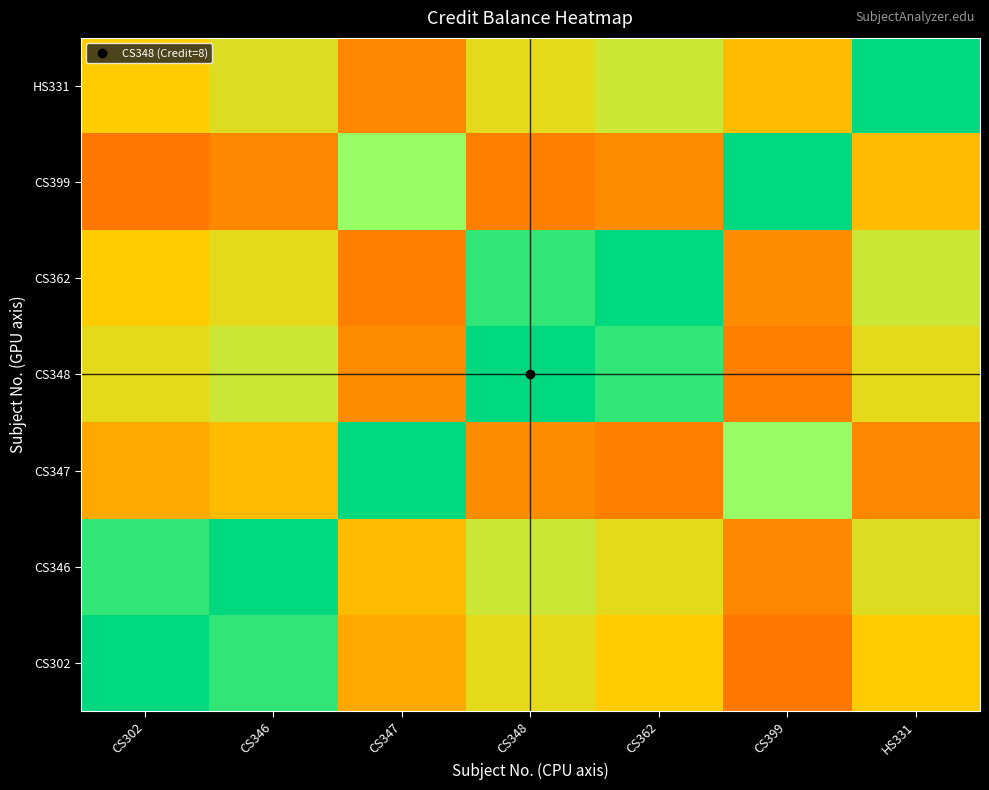

Reading left to right, what are all the values shown in this chart?

CS302: CS302=100.0	CS346=91.7	CS347=41.7	CS348=56.2	CS362=50.0	CS399=29.2	HS331=50.0
CS346: CS302=91.7	CS346=100.0	CS347=45.8	CS348=62.5	CS362=56.2	CS399=33.3	HS331=58.3
CS347: CS302=41.7	CS346=45.8	CS347=100.0	CS348=34.4	CS362=31.2	CS399=75.0	HS331=33.3
CS348: CS302=56.2	CS346=62.5	CS347=34.4	CS348=100.0	CS362=91.7	CS399=31.2	HS331=56.2
CS362: CS302=50.0	CS346=56.2	CS347=31.2	CS348=91.7	CS362=100.0	CS399=34.4	HS331=62.5
CS399: CS302=29.2	CS346=33.3	CS347=75.0	CS348=31.2	CS362=34.4	CS399=100.0	HS331=45.8
HS331: CS302=50.0	CS346=58.3	CS347=33.3	CS348=56.2	CS362=62.5	CS399=45.8	HS331=100.0